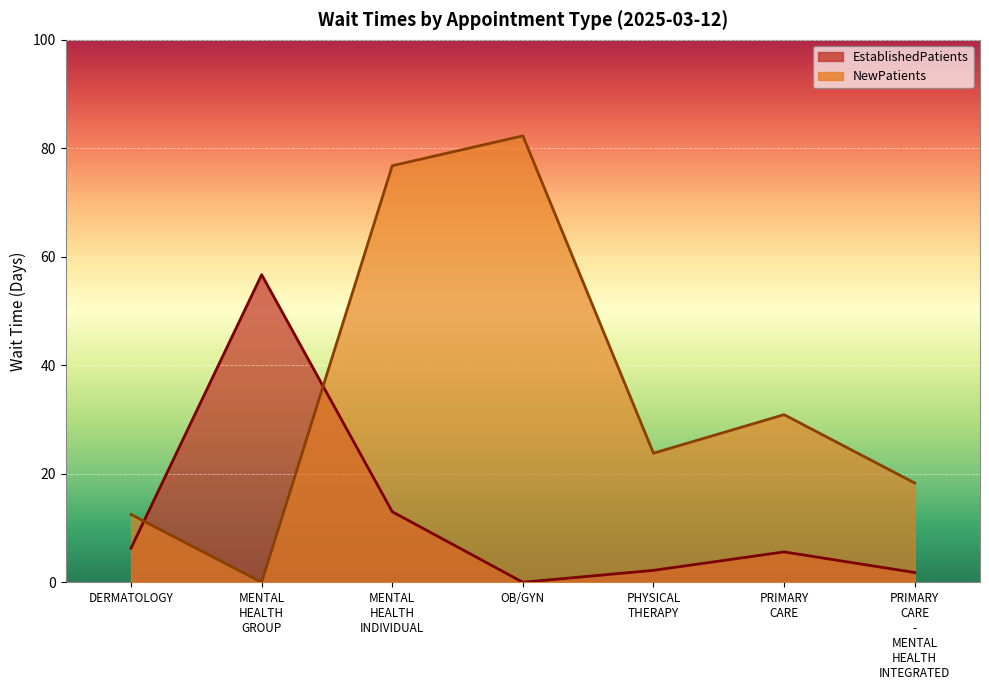

Which series has the largest range (max minus min)?

NewPatients